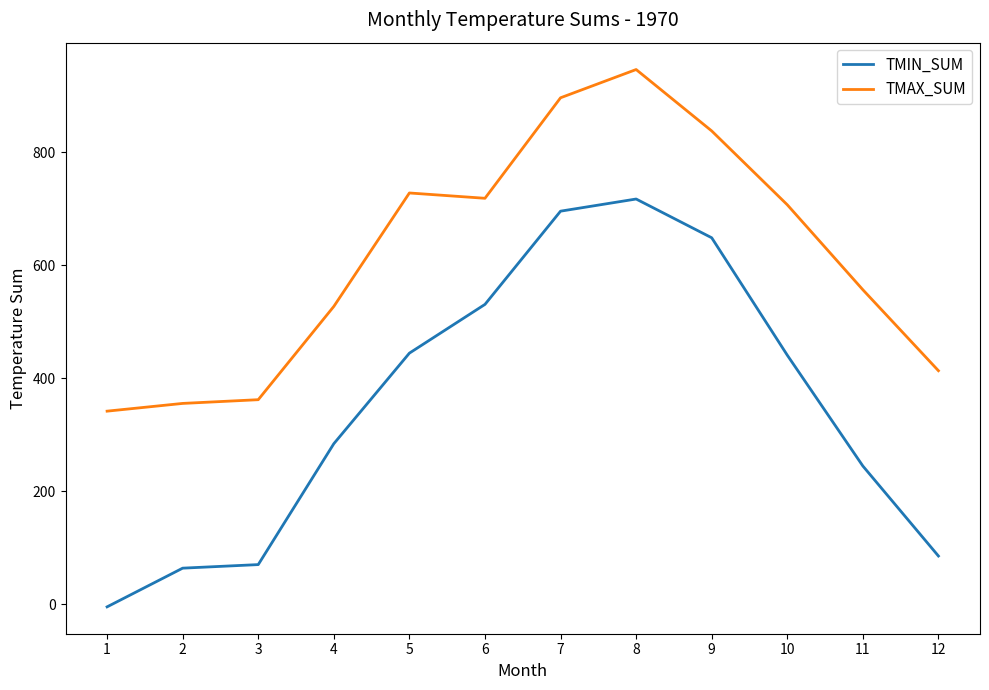

Rank the series by their maximum value, from highest to lowest.

TMAX_SUM, TMIN_SUM